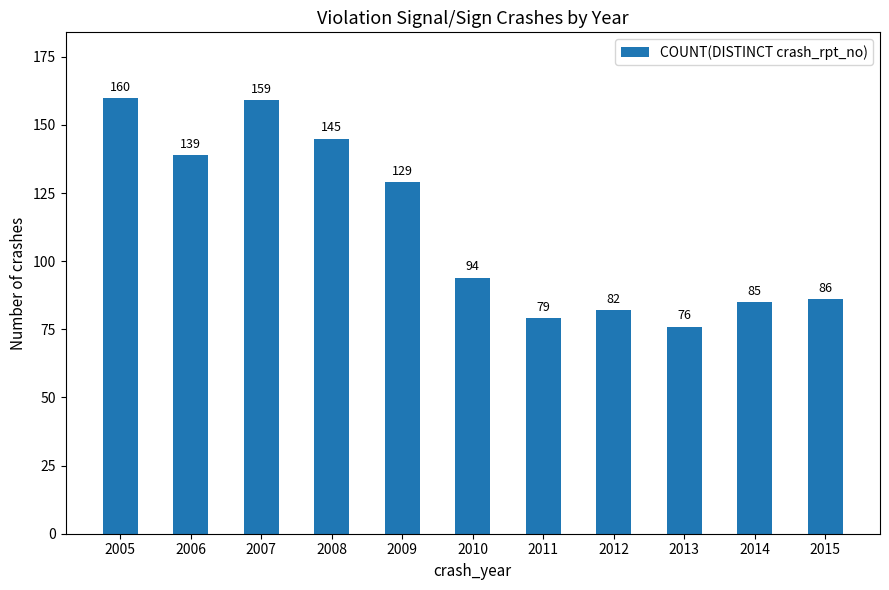

Rank the categories by value from highest to lowest.

2005, 2007, 2008, 2006, 2009, 2010, 2015, 2014, 2012, 2011, 2013